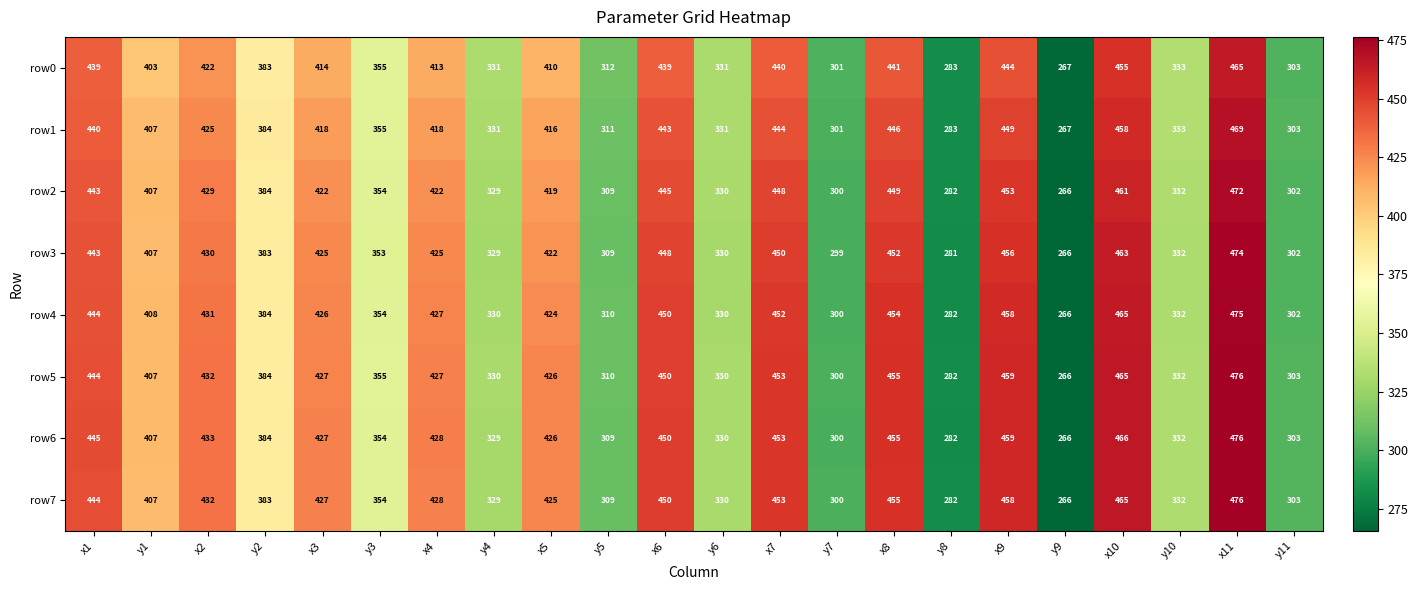

Between y1 and y9, which series saw the biggest shift?

row4